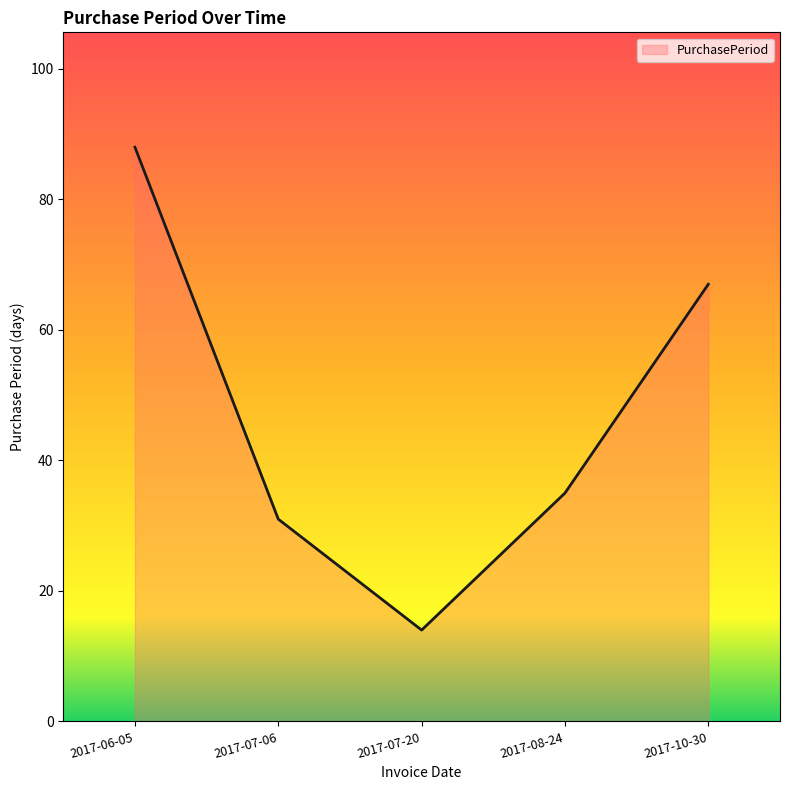

What is the difference between the second highest and second lowest values?

36